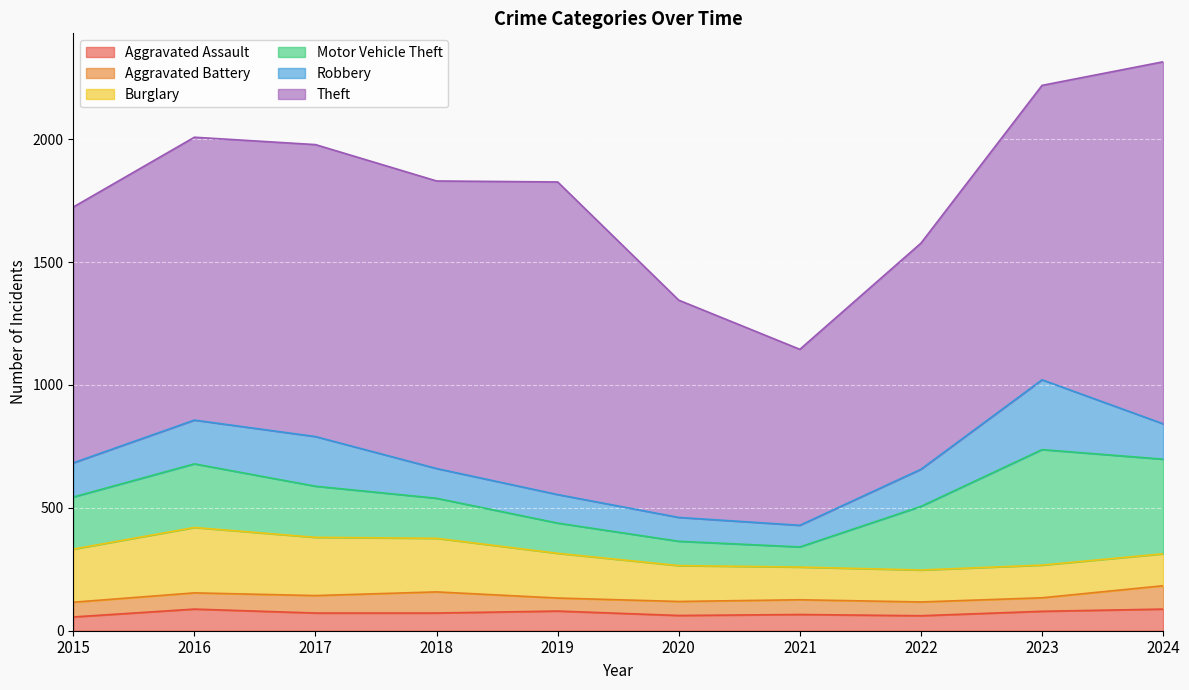

Which series changed the most between 2016 and 2017?

Motor Vehicle Theft